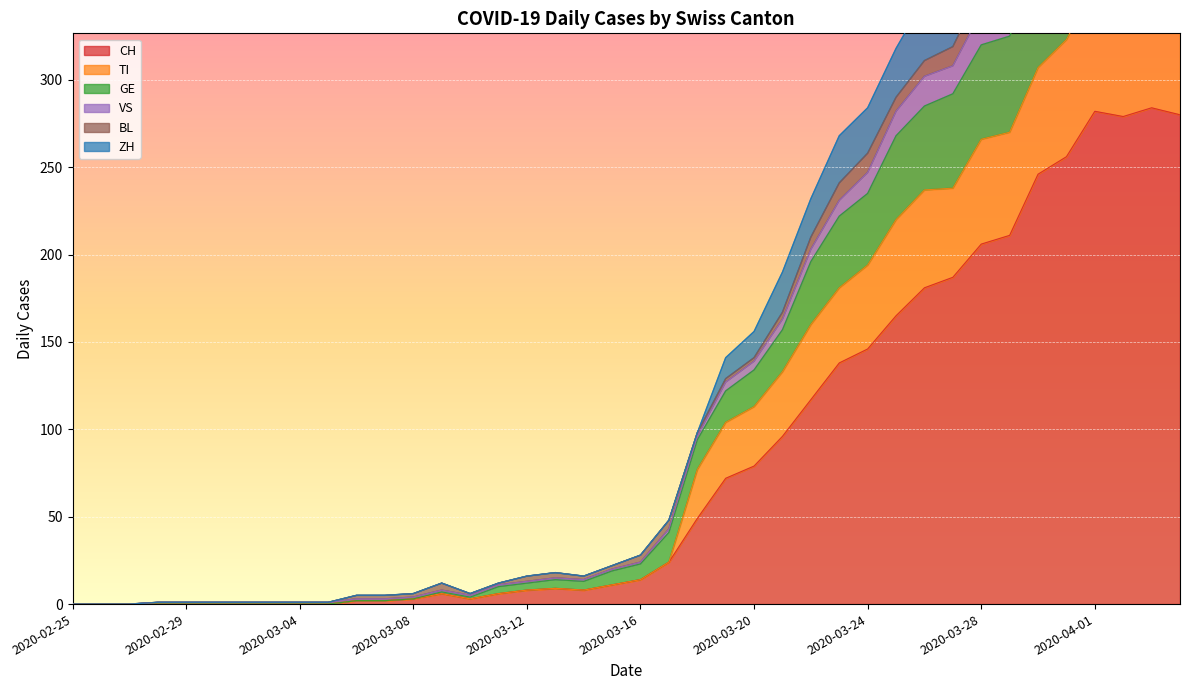

Count the number of categories in the chart.

40